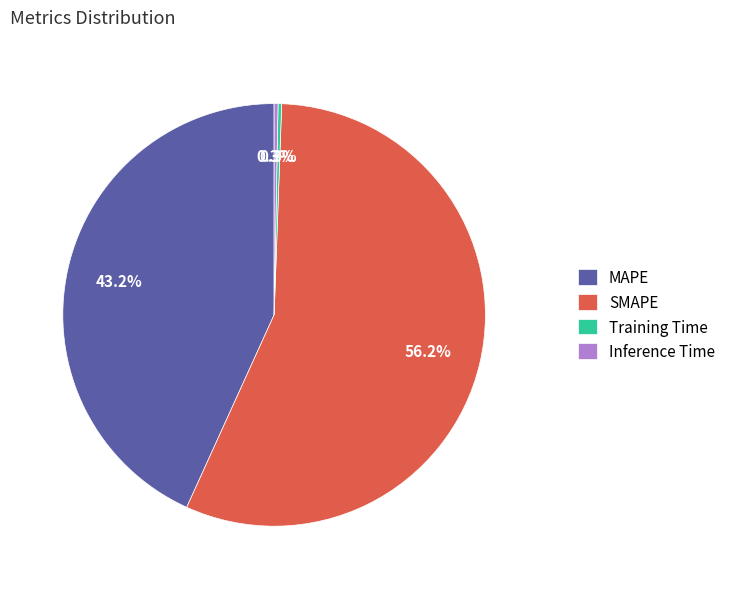

Between MAPE and SMAPE, which is larger?

SMAPE